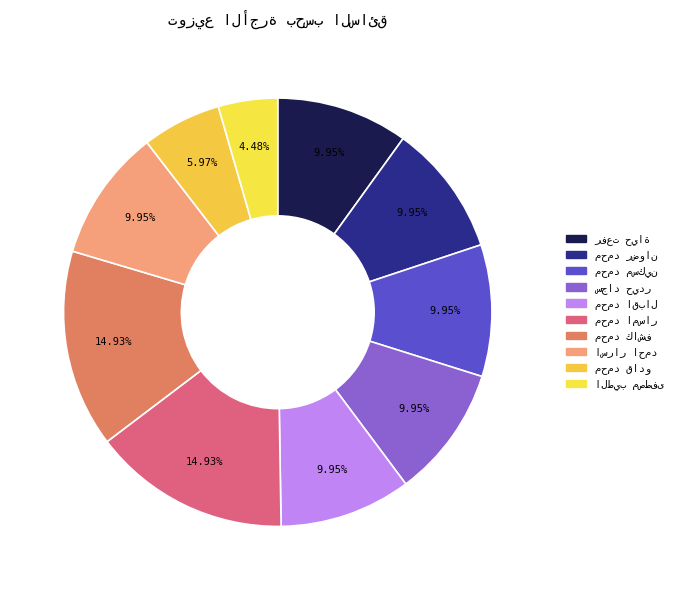

What percentage is the محمد كاشف slice, to the nearest percent?

15%